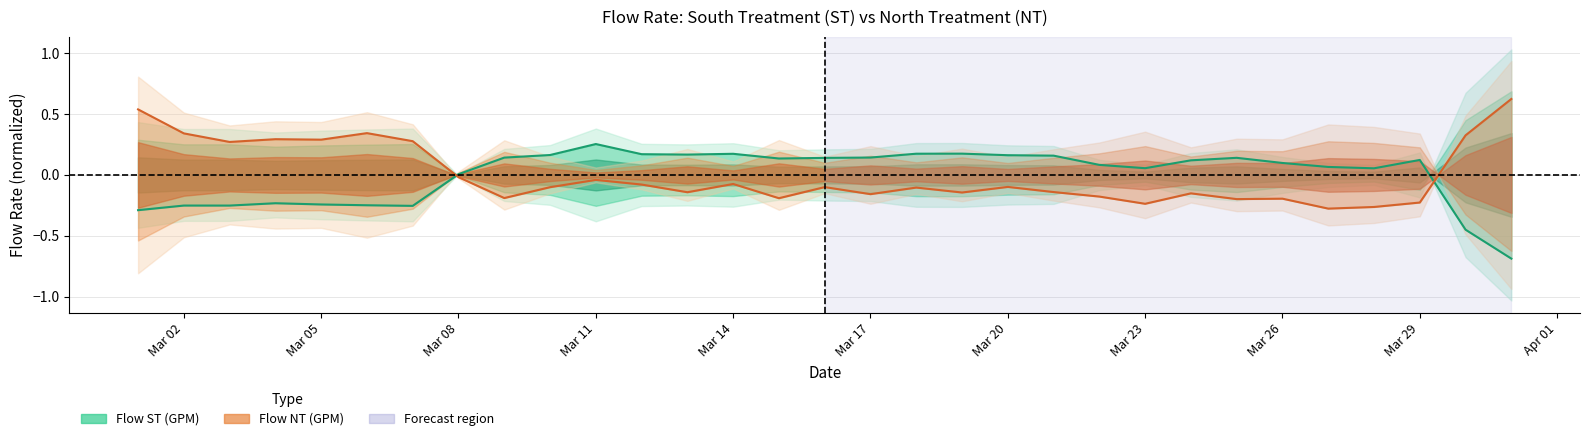

At how many categories does at least one series exceed 0?

31